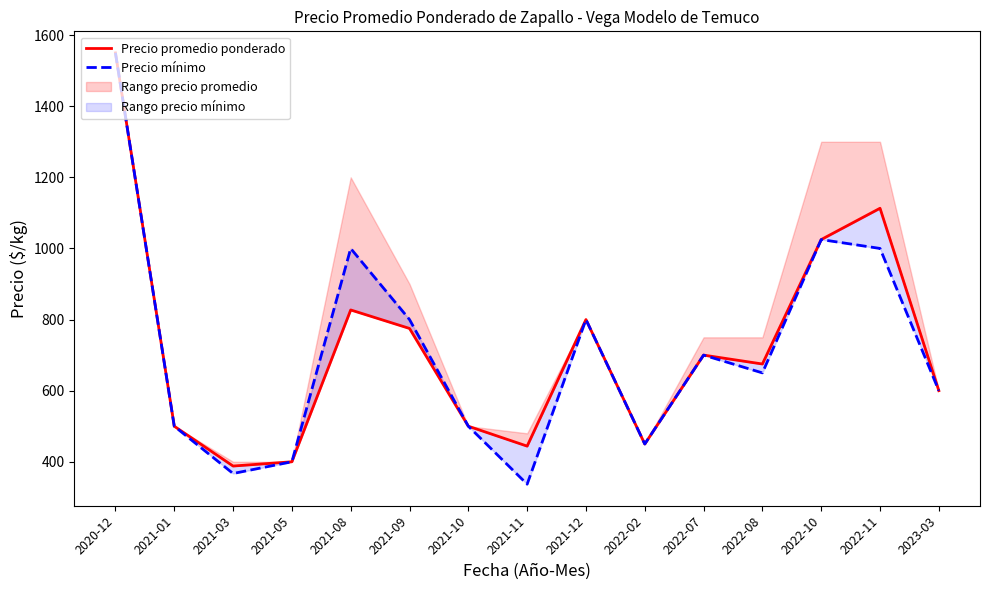

True or false: Precio mínimo and Precio promedio ponderado cross at least once.

False